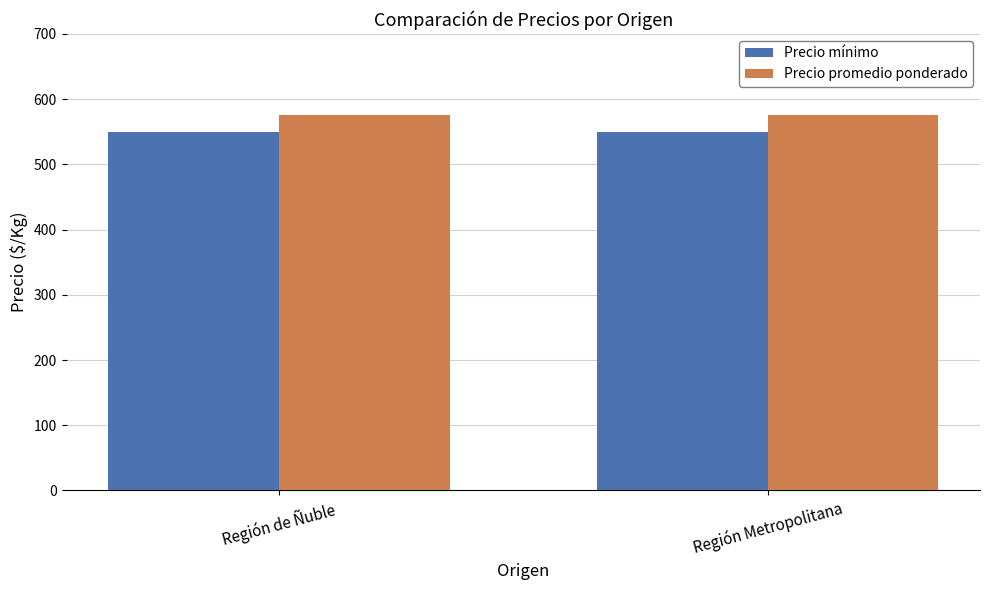

Is the value of Precio promedio ponderado at Región de Ñuble greater than the value of Precio mínimo at Región Metropolitana?

Yes